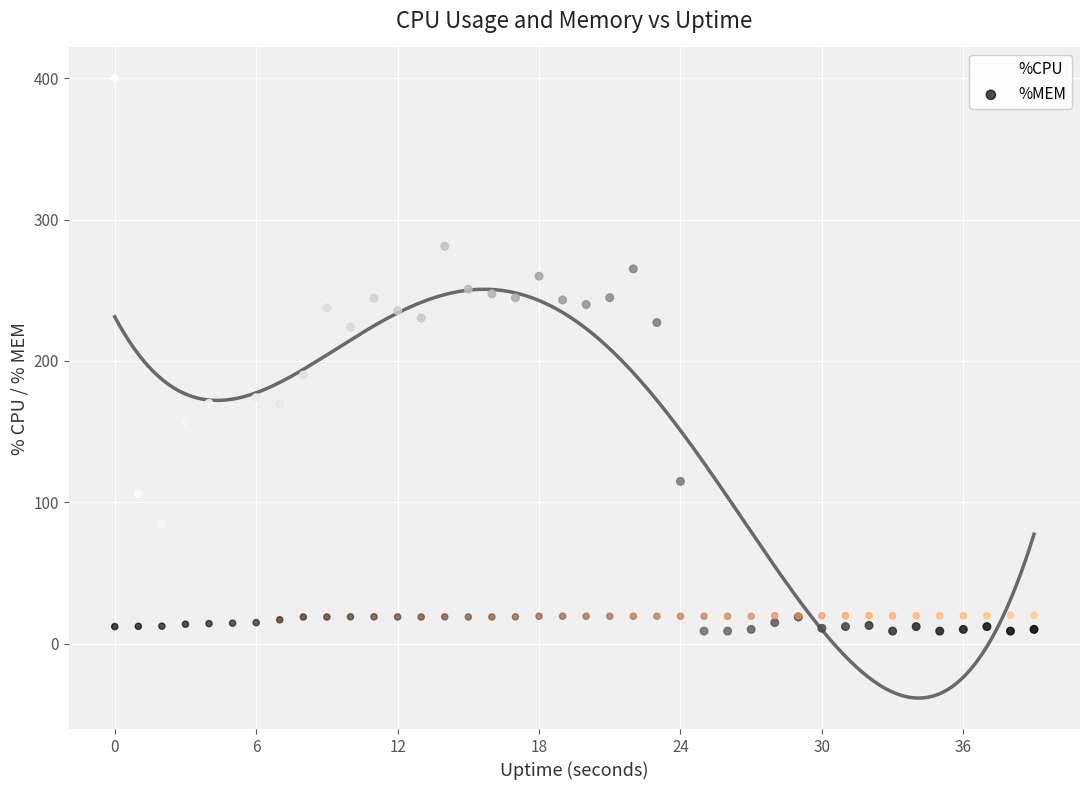

Which series reaches the maximum Y coordinate?

%CPU